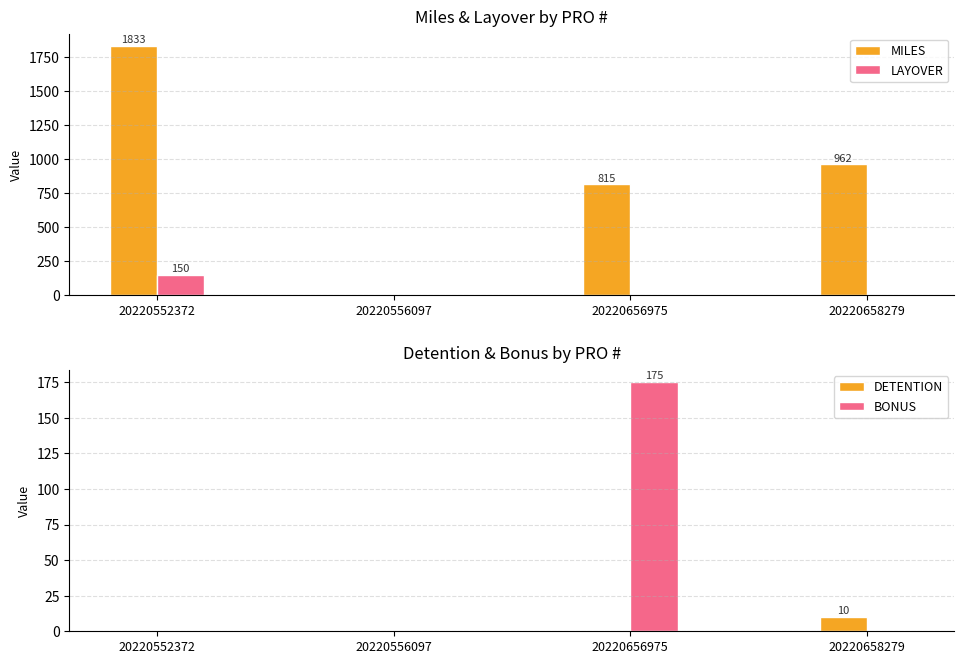

Is it true that MILES equals 815 at 20220656975?

True